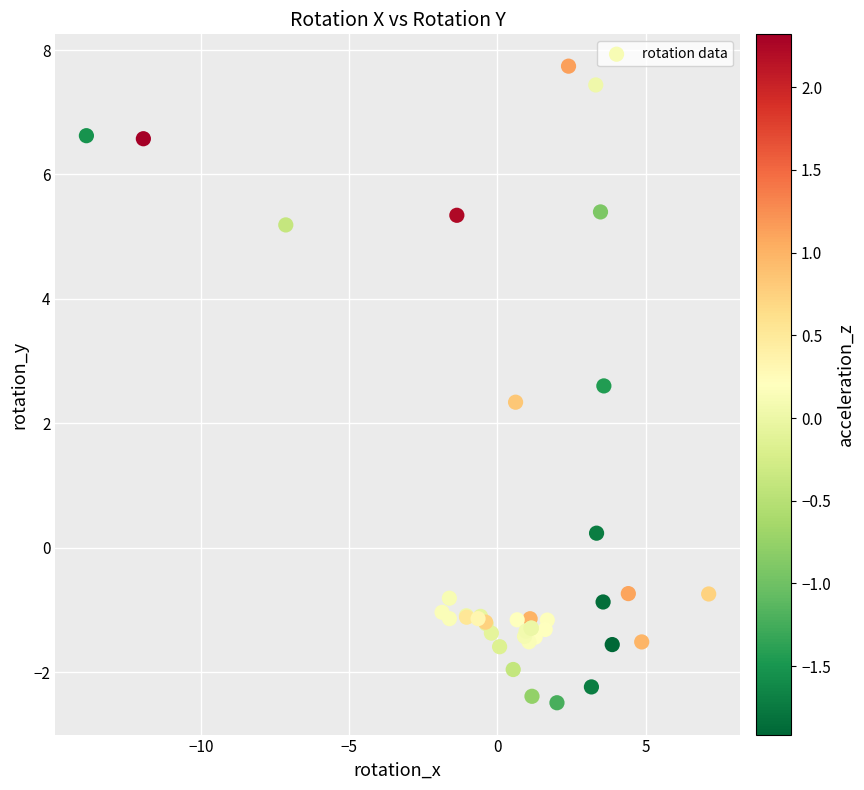

What Y value in the scatter plot is closest to 2?

2.3